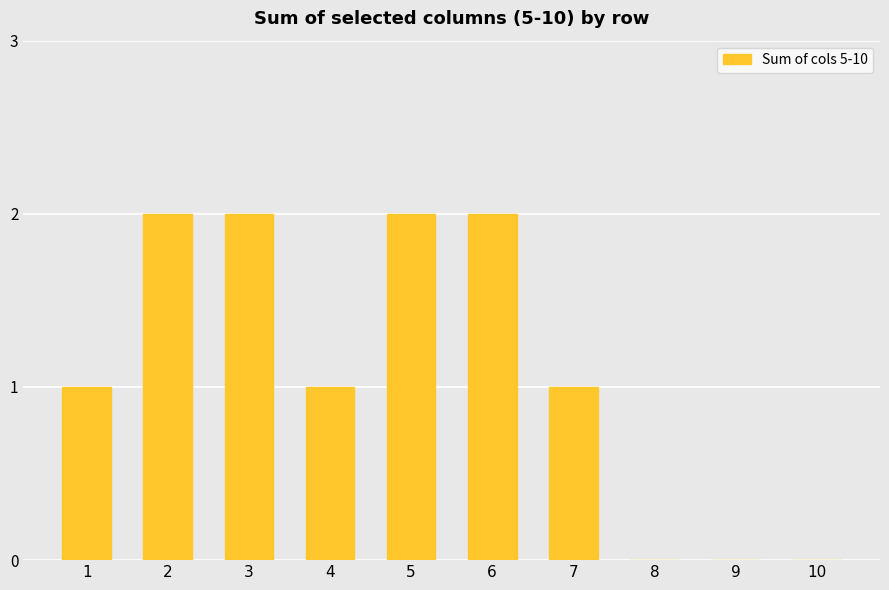

Reading left to right, extract all data points from this chart.

1=1	2=2	3=2	4=1	5=2	6=2	7=1	8=0	9=0	10=0